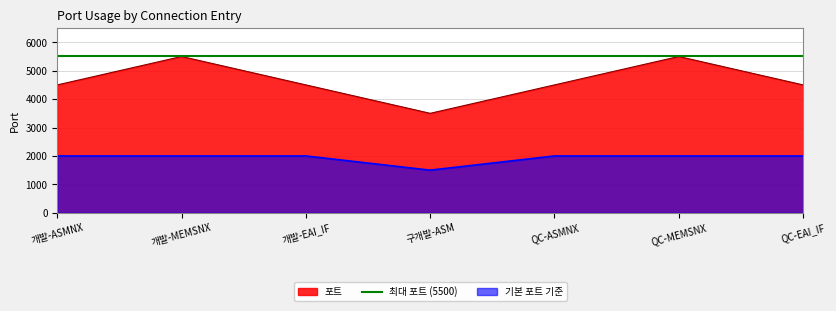

The value of 기본 포트 기준 at 개발-MEMSNX is 2000. True or false?

True